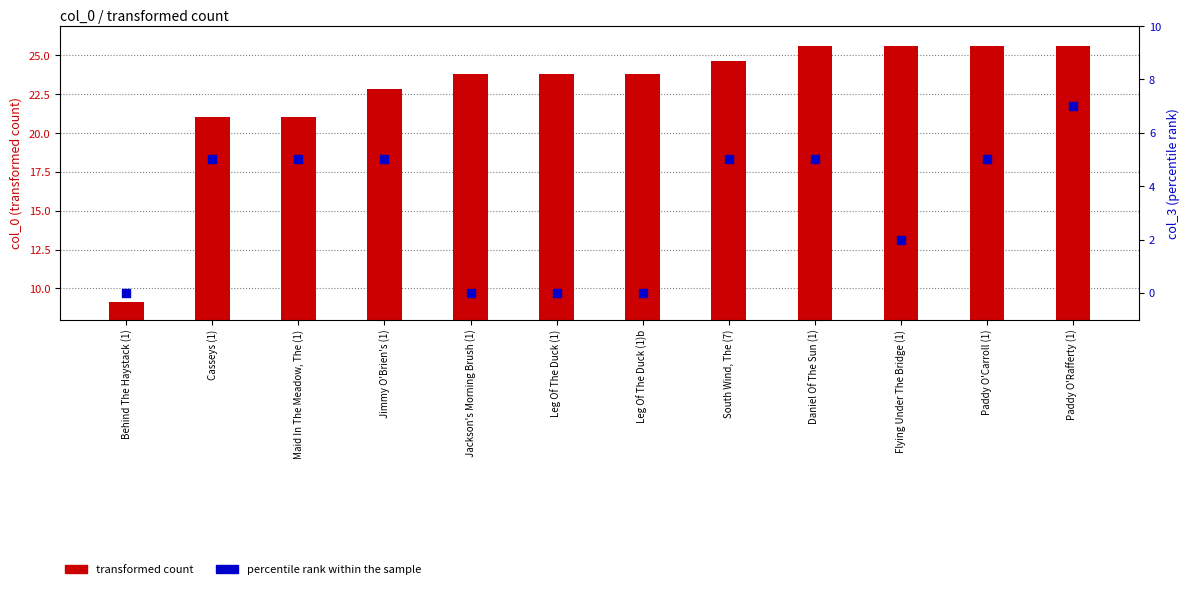

Which series reaches the minimum Y coordinate?

percentile rank within the sample